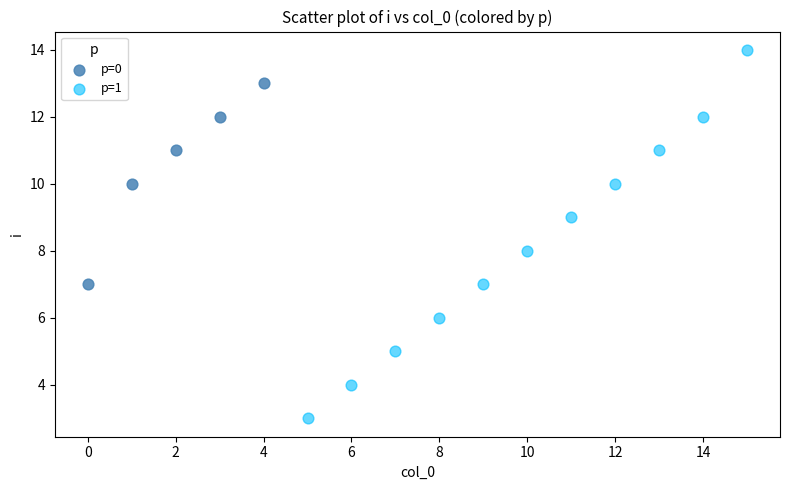

Which series has the widest spread of Y values?

p=1